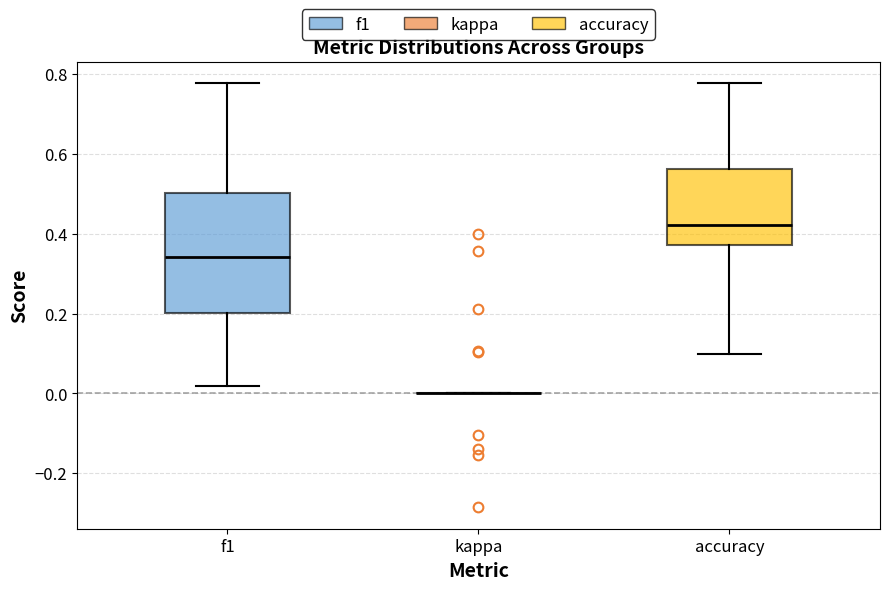

Reading left to right, transcribe this box plot: for each box, give where its median line is, the range the box spans, and where its two whiskers end, as read against the y-axis. The values are not printed on the chart, so give them approximately, as read against the axis.

f1: median 0.34, box 0.20 to 0.50, whiskers 0.02 to 0.78
kappa: box collapsed to a line at 0.00, whiskers 0.00 to 0.00
accuracy: median 0.42, box 0.38 to 0.56, whiskers 0.10 to 0.78